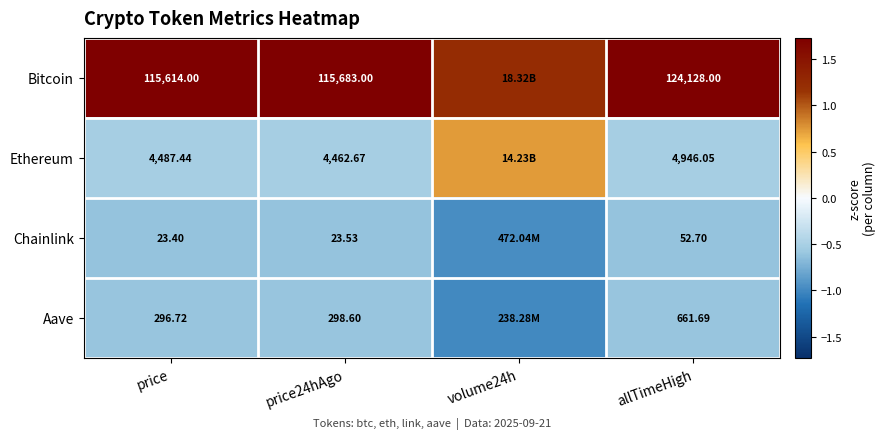

Which series changed the most between price and allTimeHigh?

Bitcoin